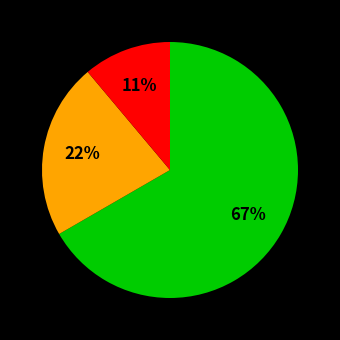

To the nearest percent, what is the average slice percentage?

33%